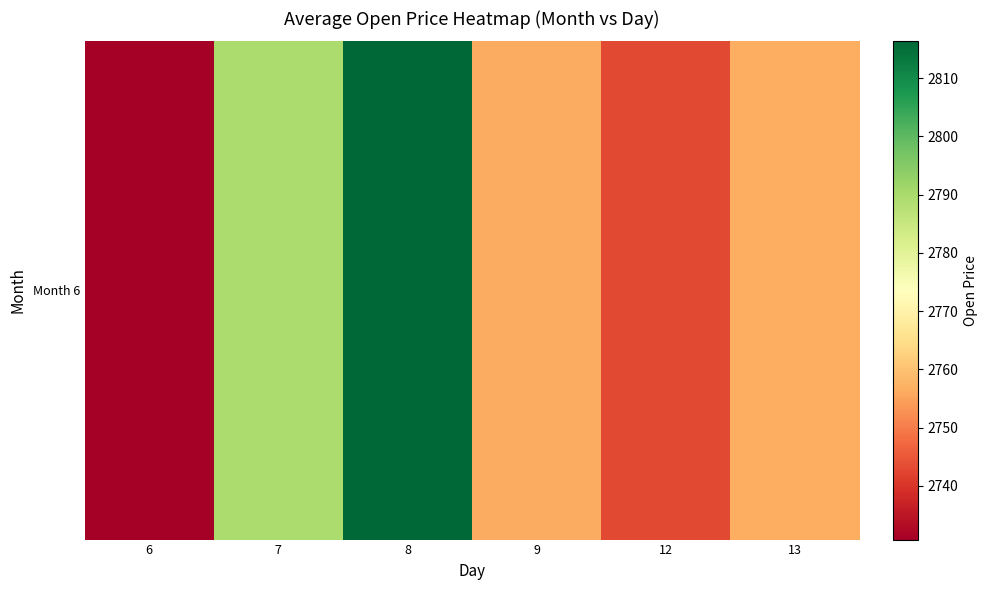

At which label is the value closest to 2773?

7